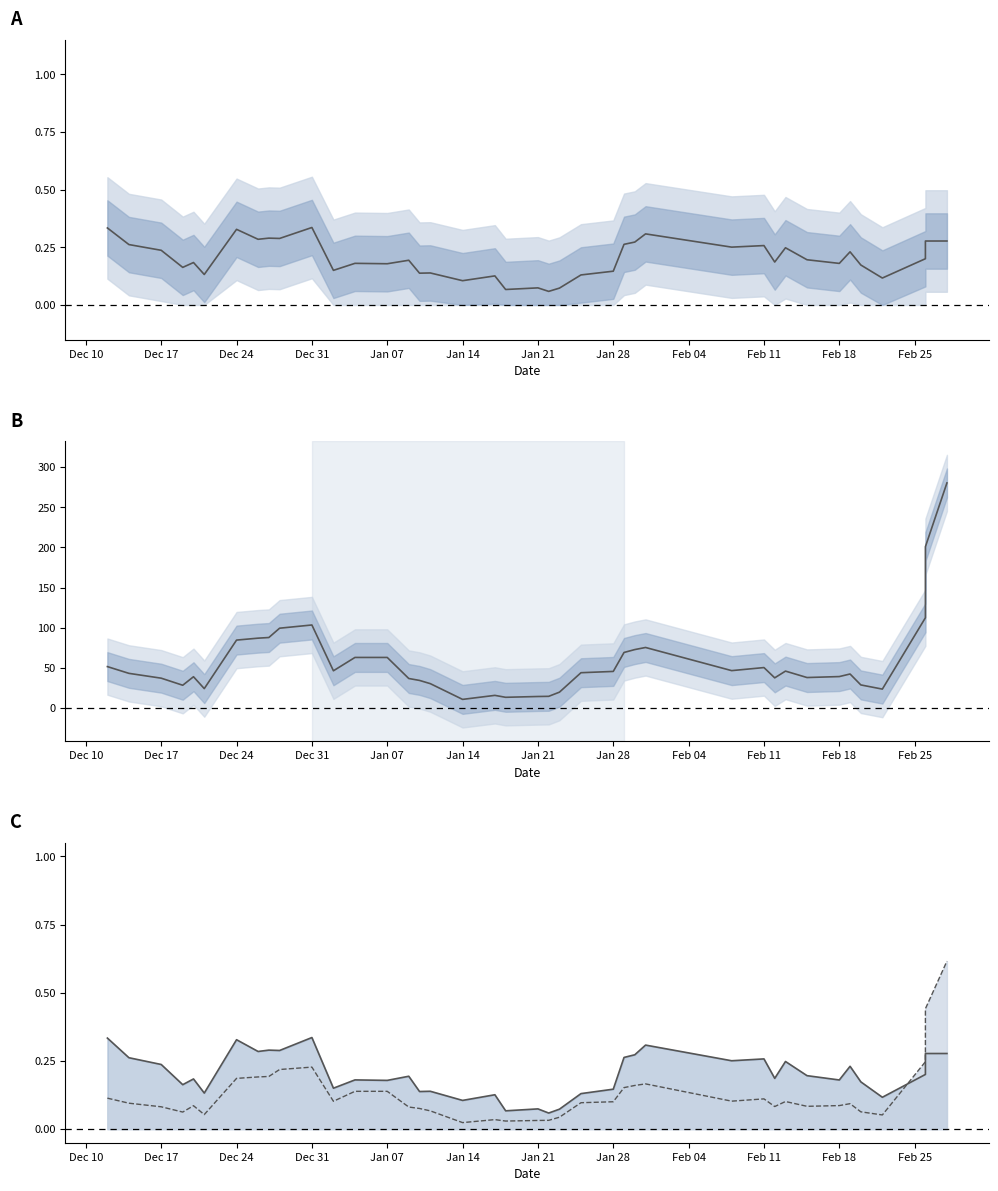

Does the chart have visible grid lines?

No